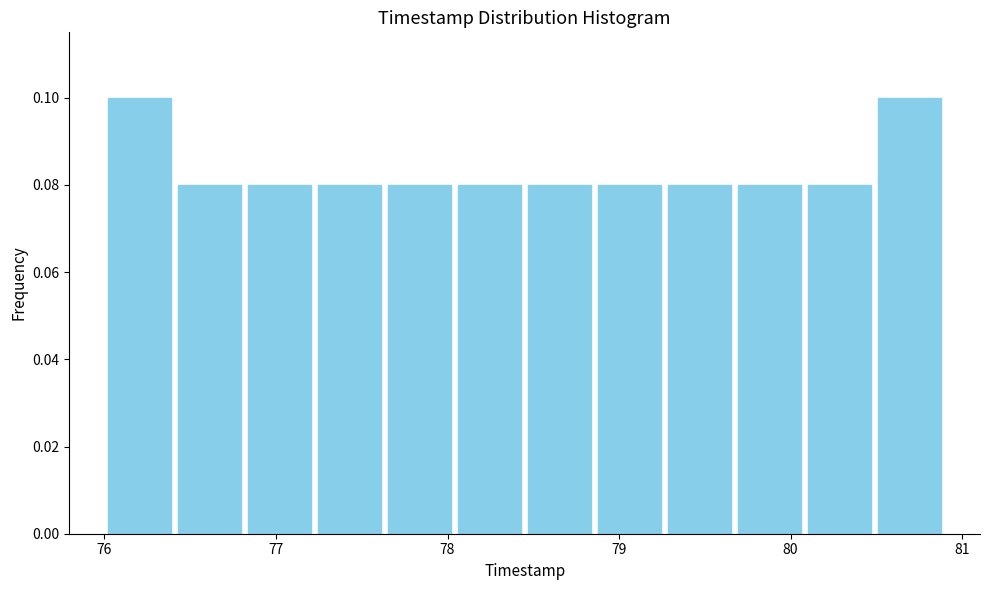

Reading left to right, transcribe this chart: for each bar, give the range it covers on the x-axis and its height. Neither the bar edges nor the heights are printed on the chart, so give them approximately, as read against the axes.

76.0 to 76.4: 0.10
76.4 to 76.8: 0.08
76.8 to 77.2: 0.08
77.2 to 77.6: 0.08
77.6 to 78.0: 0.08
78.0 to 78.5: 0.08
78.5 to 78.9: 0.08
78.9 to 79.3: 0.08
79.3 to 79.7: 0.08
79.7 to 80.1: 0.08
80.1 to 80.5: 0.08
80.5 to 80.9: 0.10